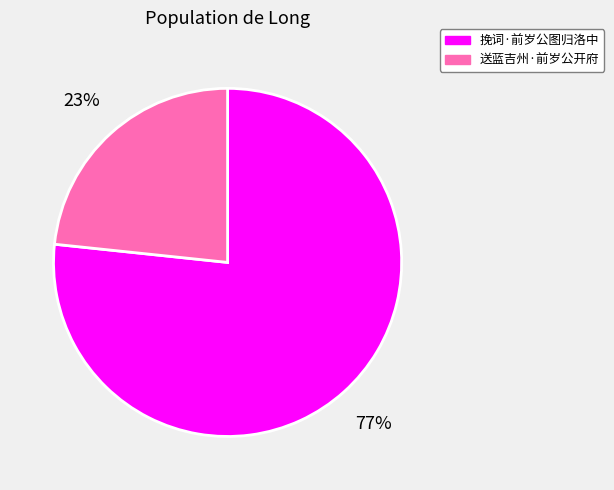

To the nearest percent, what portion does 挽词·前岁公图归洛中 represent?

77%